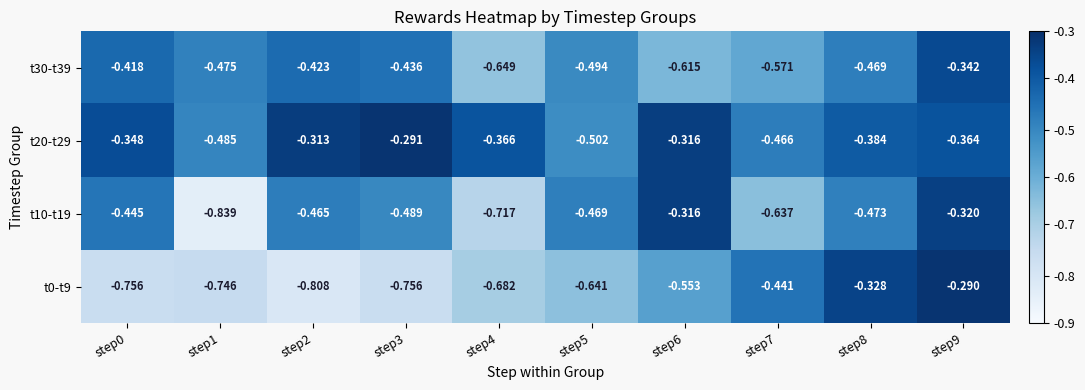

Is the value of t0-t9 at step9 greater than the value of t30-t39 at step0?

Yes